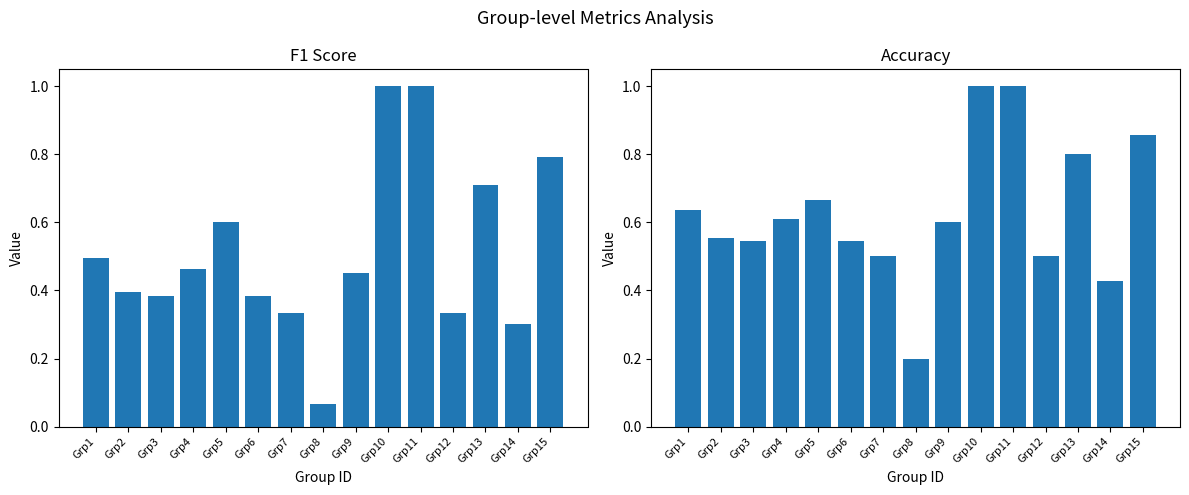

What is the difference between the highest and lowest values at Grp1?

0.1